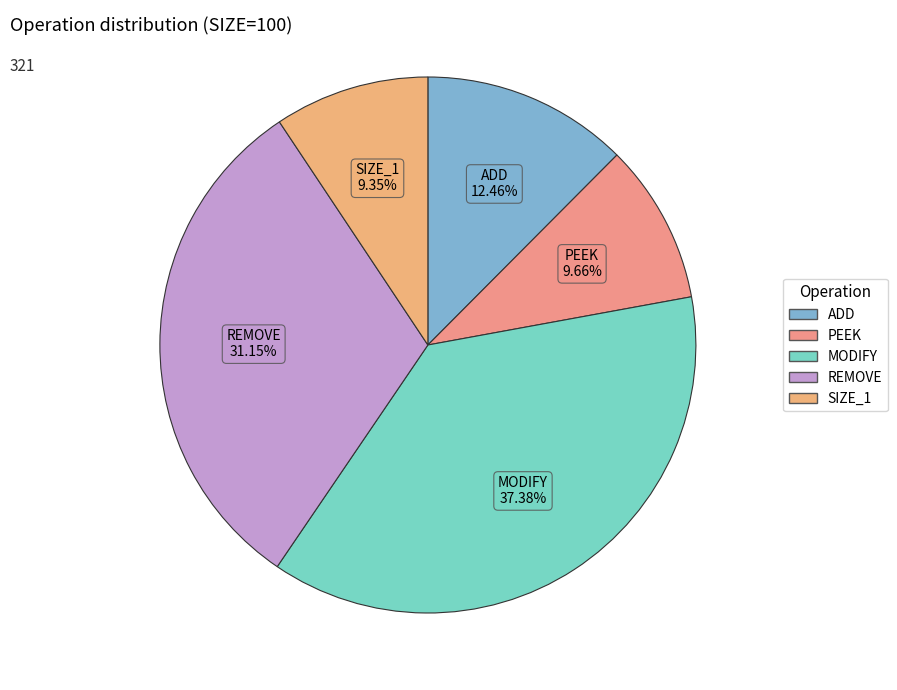

Which category has the biggest portion of the pie?

MODIFY